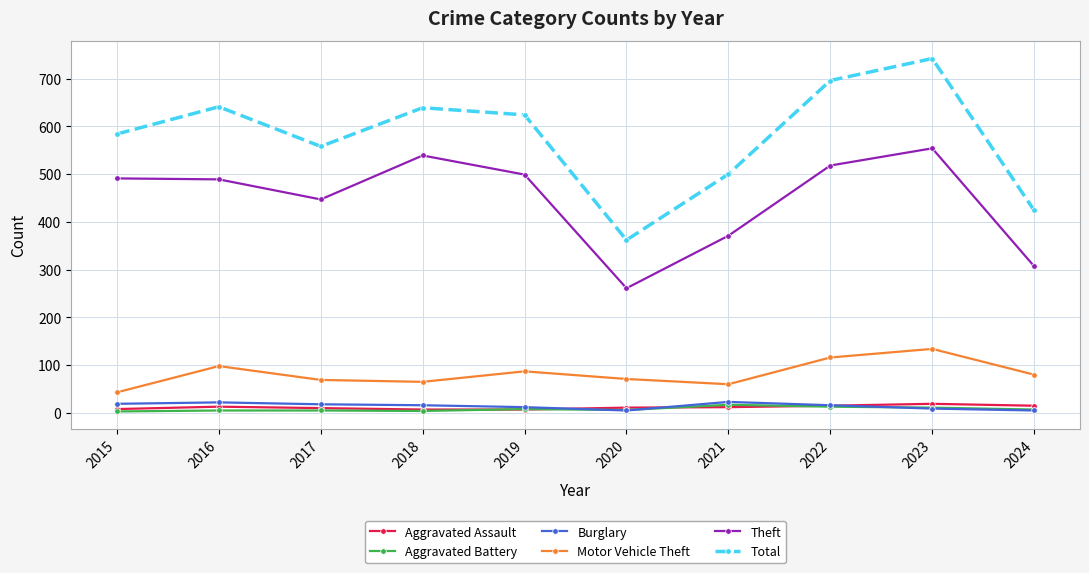

True or false: Aggravated Assault has more than 0 points higher than both neighbors.

True